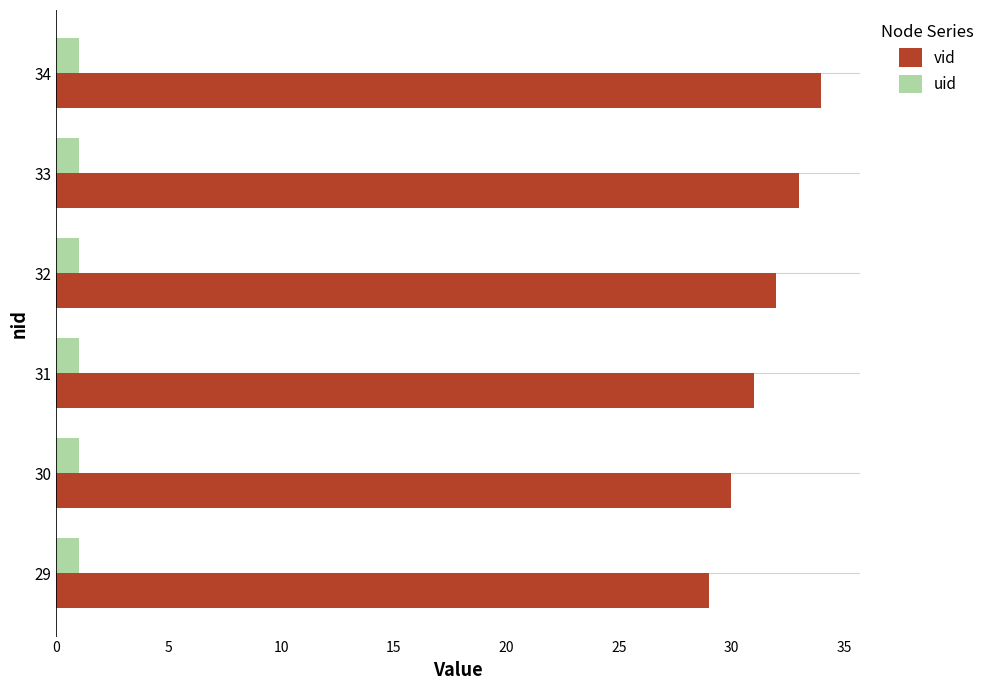

Rank the series by their maximum value, from lowest to highest.

uid, vid